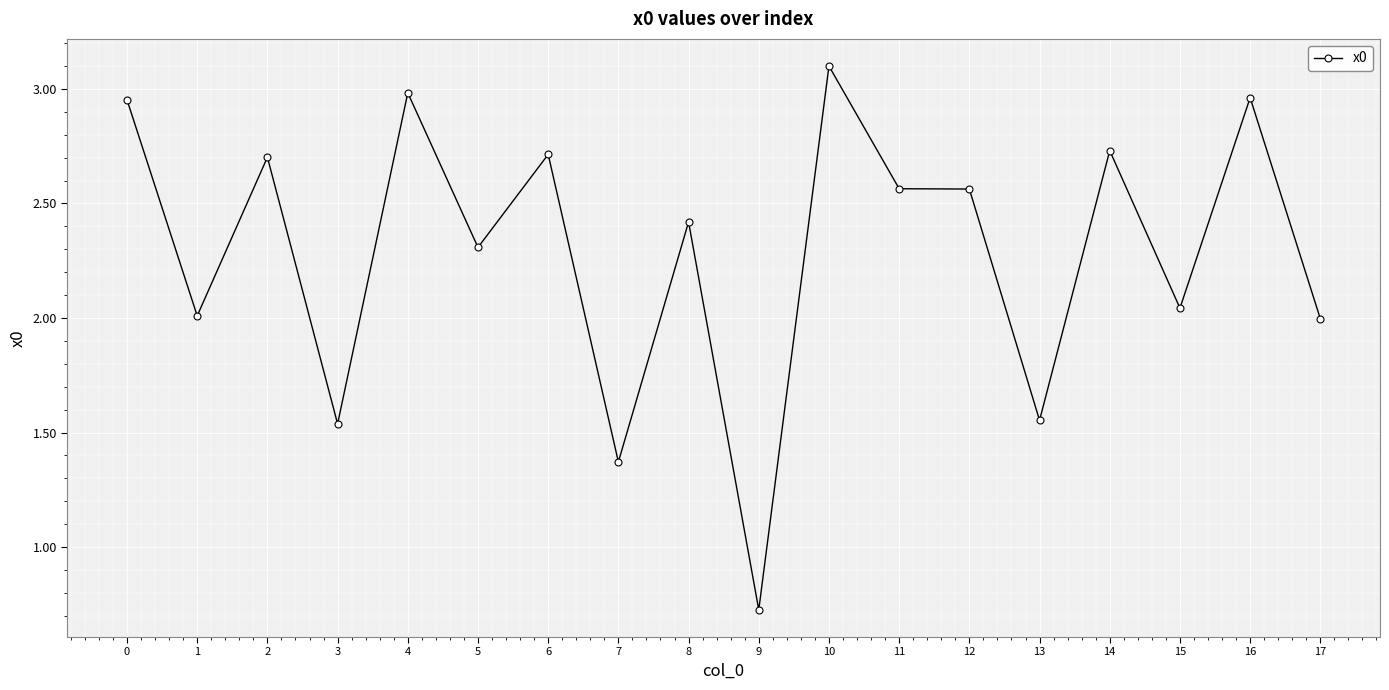

How many lines are shown in the chart?

1